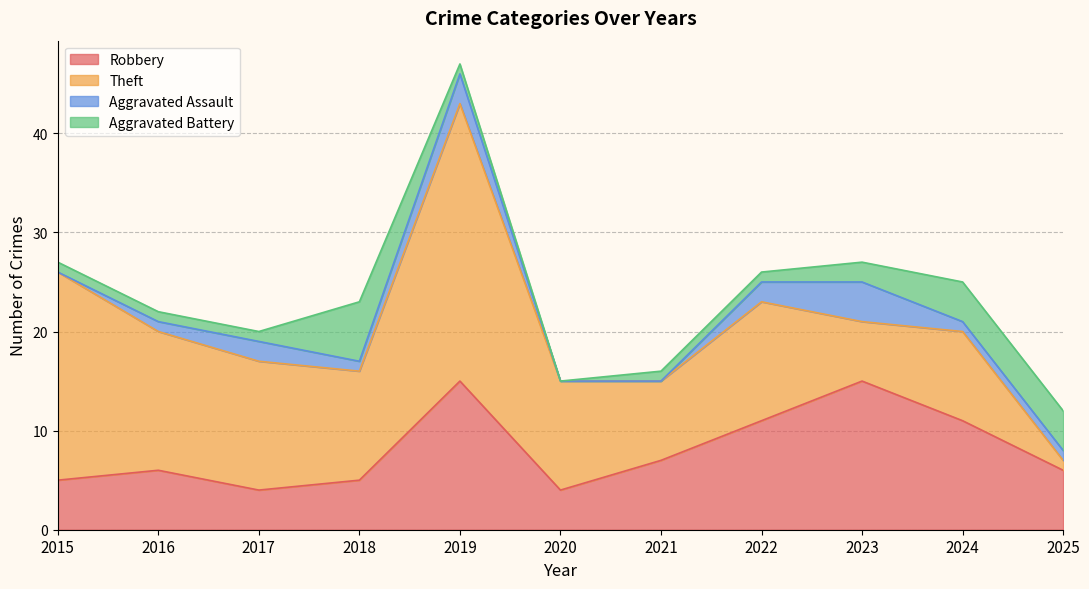

The value of Aggravated Battery at 2024 is 4. True or false?

True